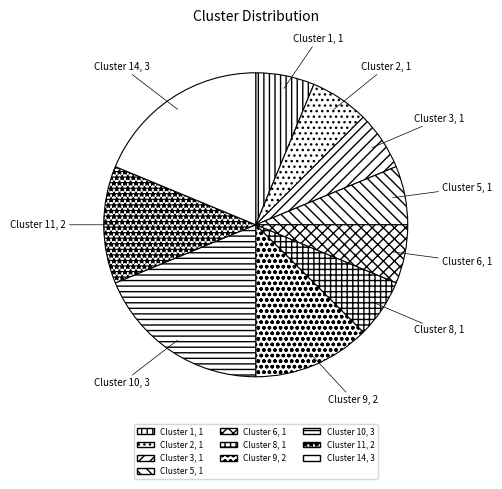

How many slices are in this pie chart?

10